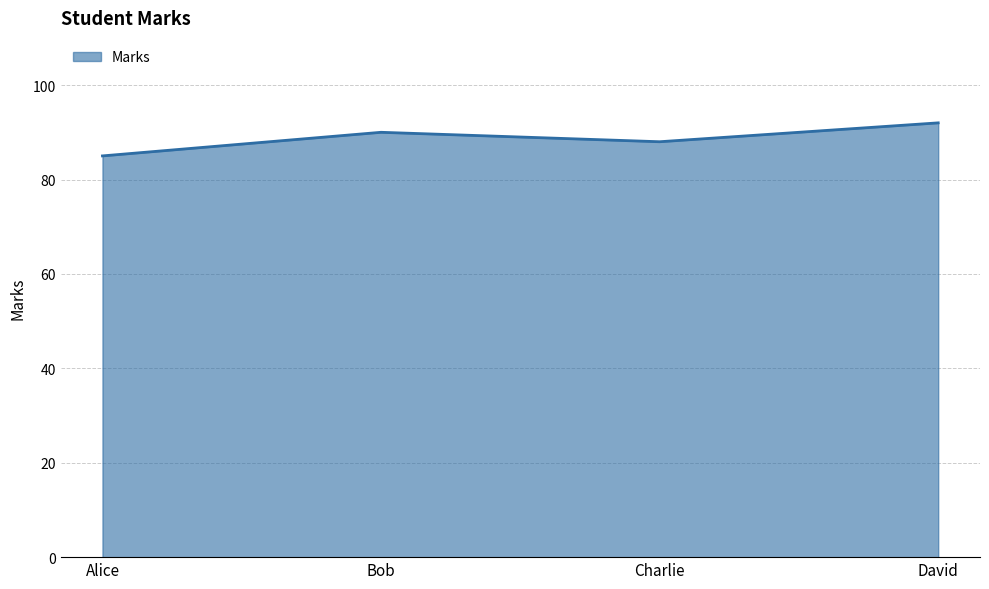

What position from the right is Bob?

3